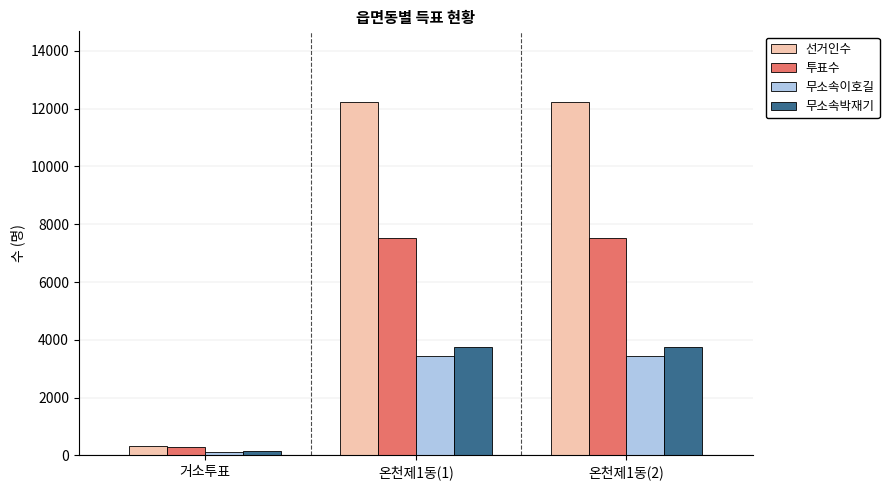

How many groups of bars are there?

3